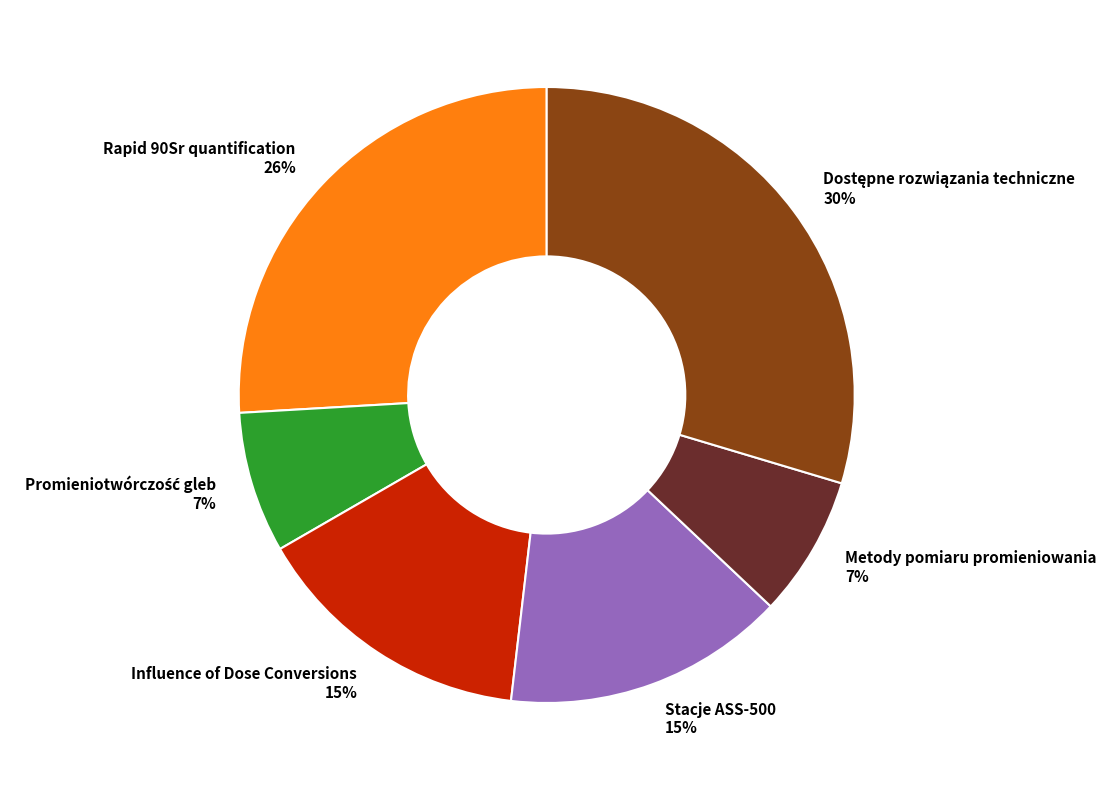

To the nearest percent, what is the average slice percentage?

17%